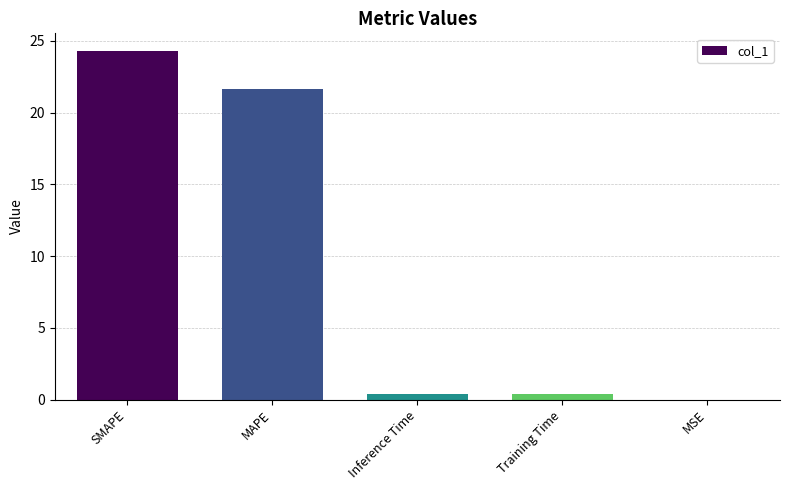

What is the difference between the values at SMAPE and MSE?

24.3